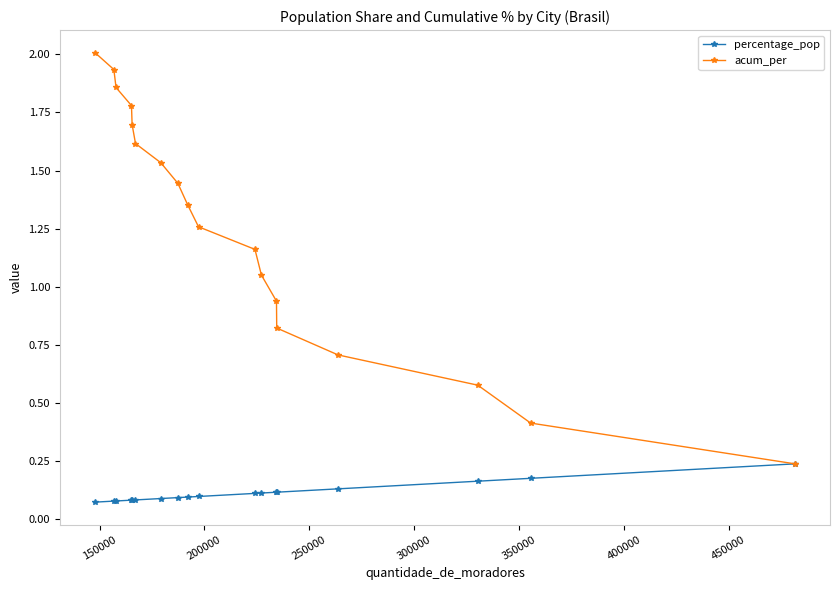

Rank the series by their maximum value, from lowest to highest.

percentage_pop, acum_per